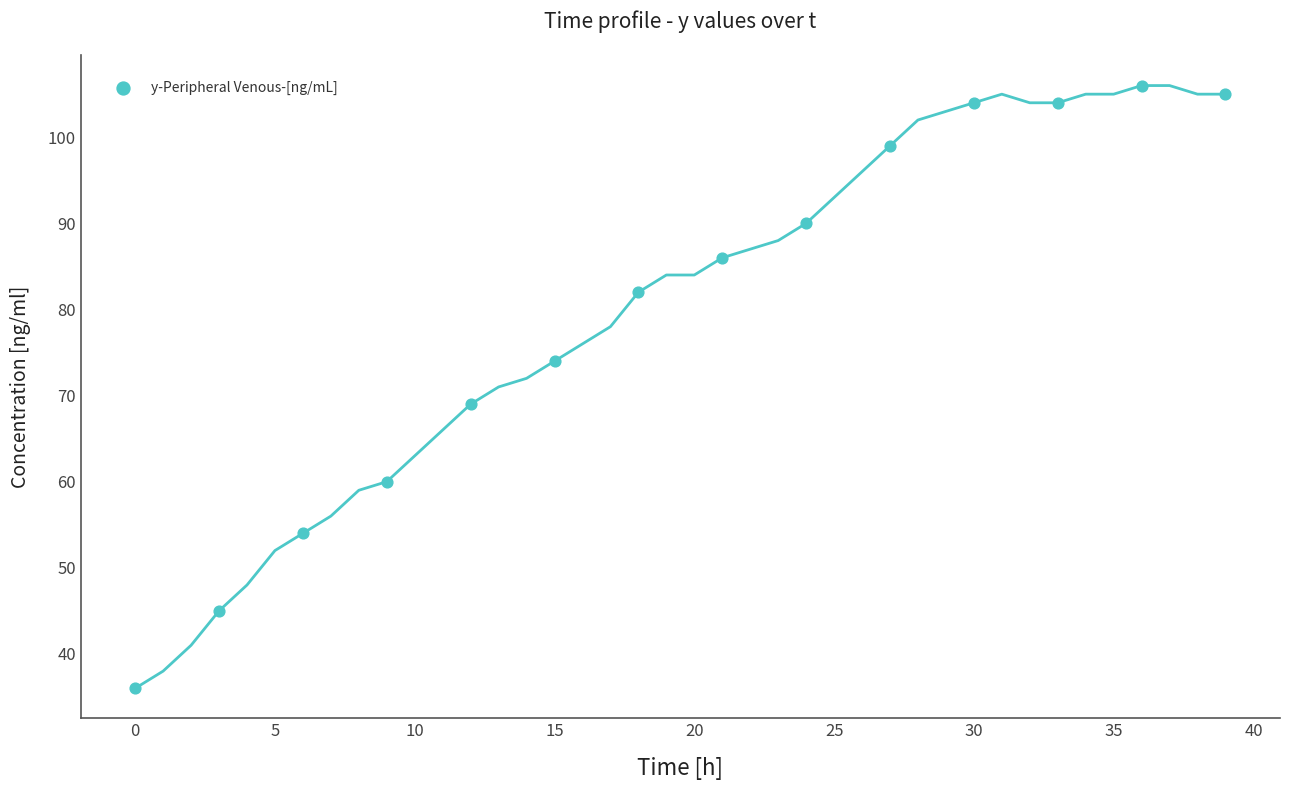

What Y value in the scatter plot is closest to 71?

69